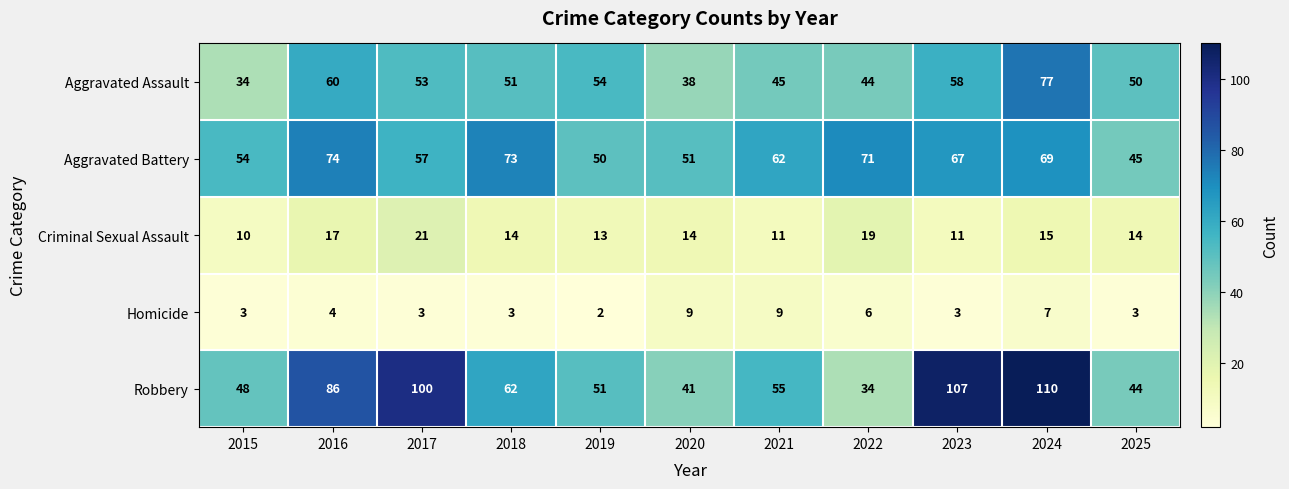

What is the greatest value displayed?

110